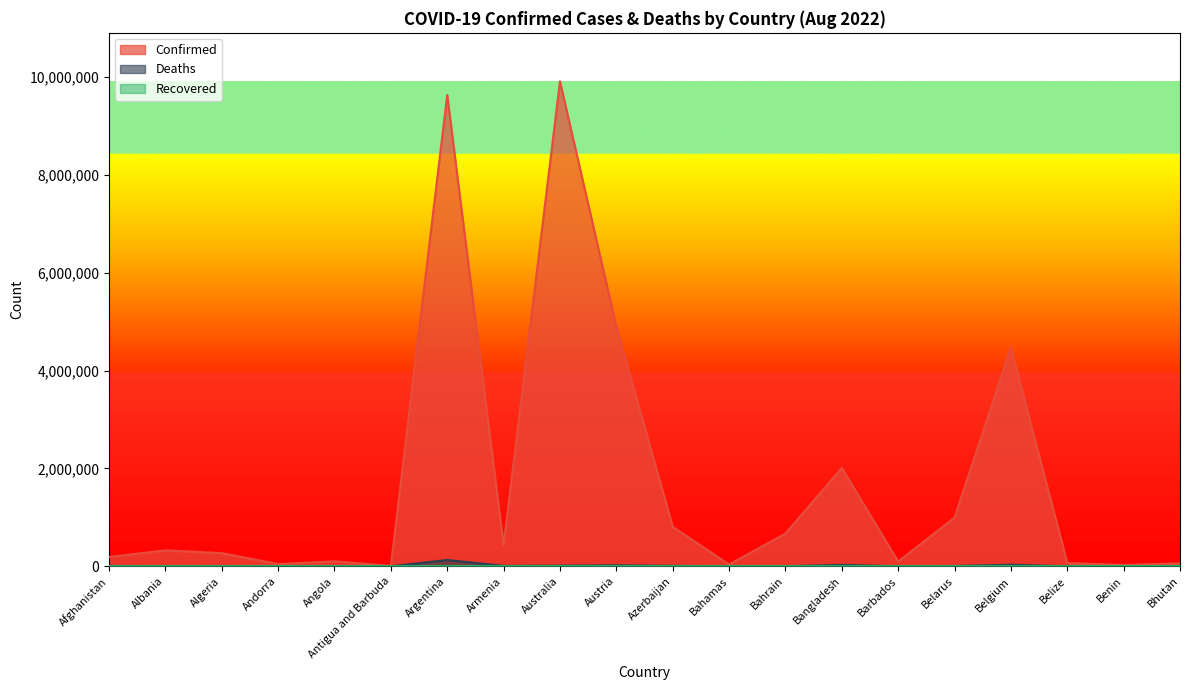

What is the highest value of the Deaths series?

129566